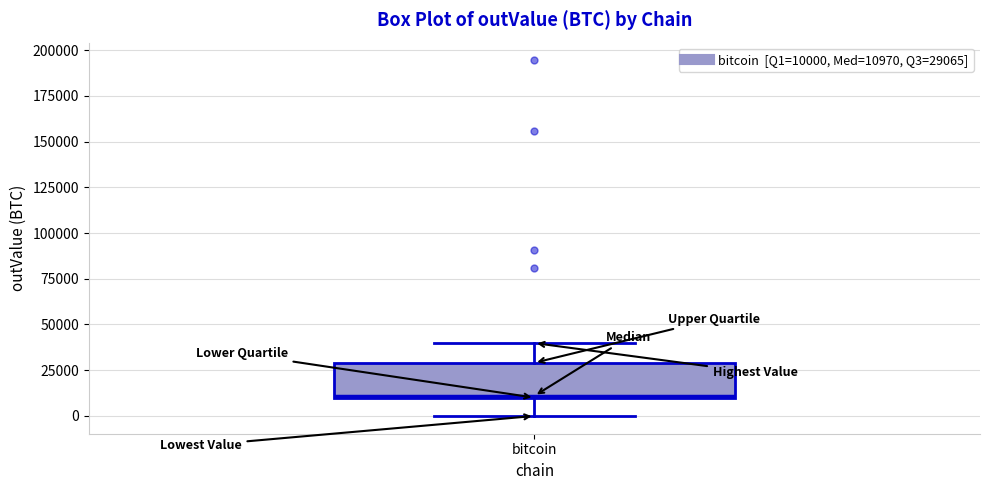

Transcribe this box plot: give where the median line is, the range the box spans, and where the two whiskers end, as read against the y-axis. The values are not printed on the chart, so give them approximately, as read against the axis.

median 10000, box 10000 to 30000, whiskers 0 to 40000